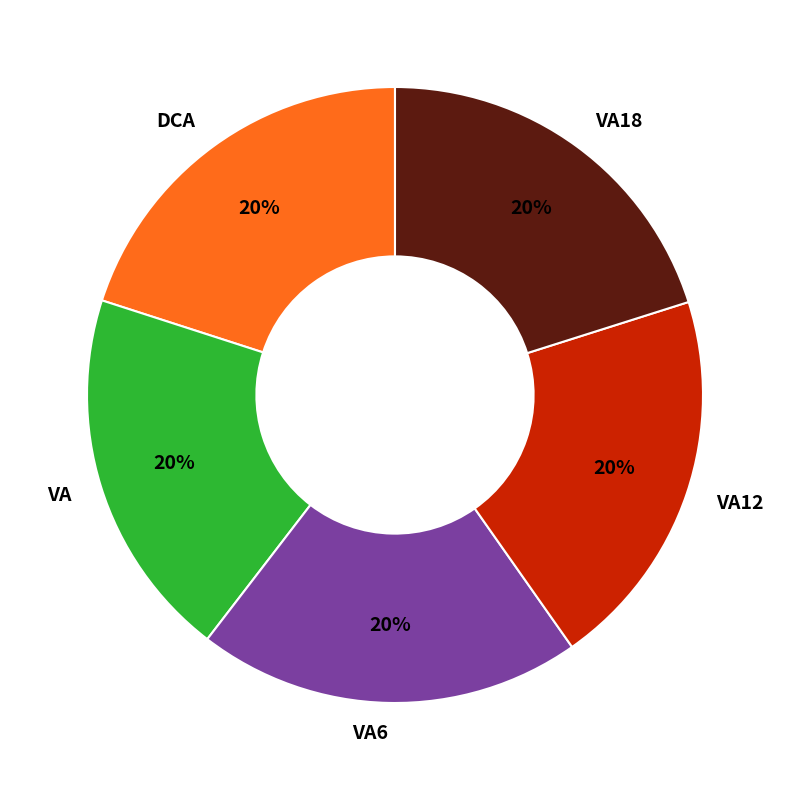

Do VA18 and VA12 together represent more than half of the pie?

No